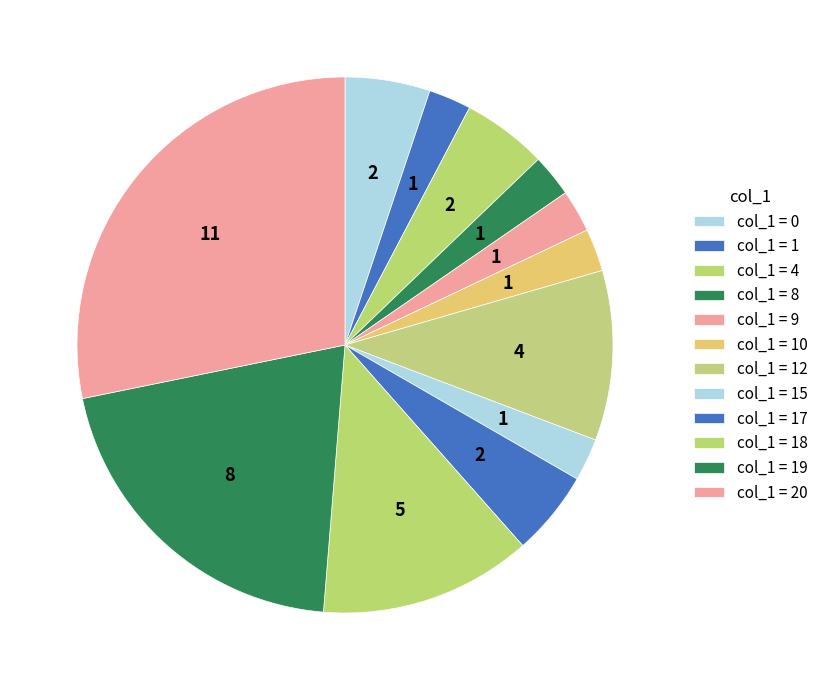

What is the smallest slice in the pie chart?

1